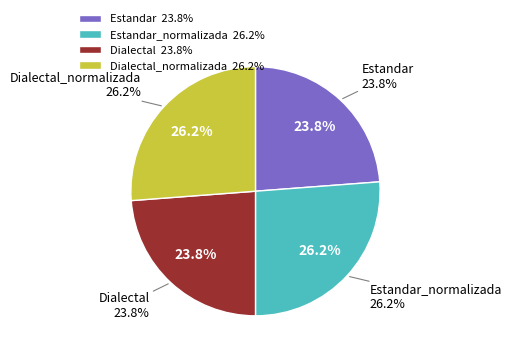

To the nearest percent, what percentage of the pie is Dialectal?

24%